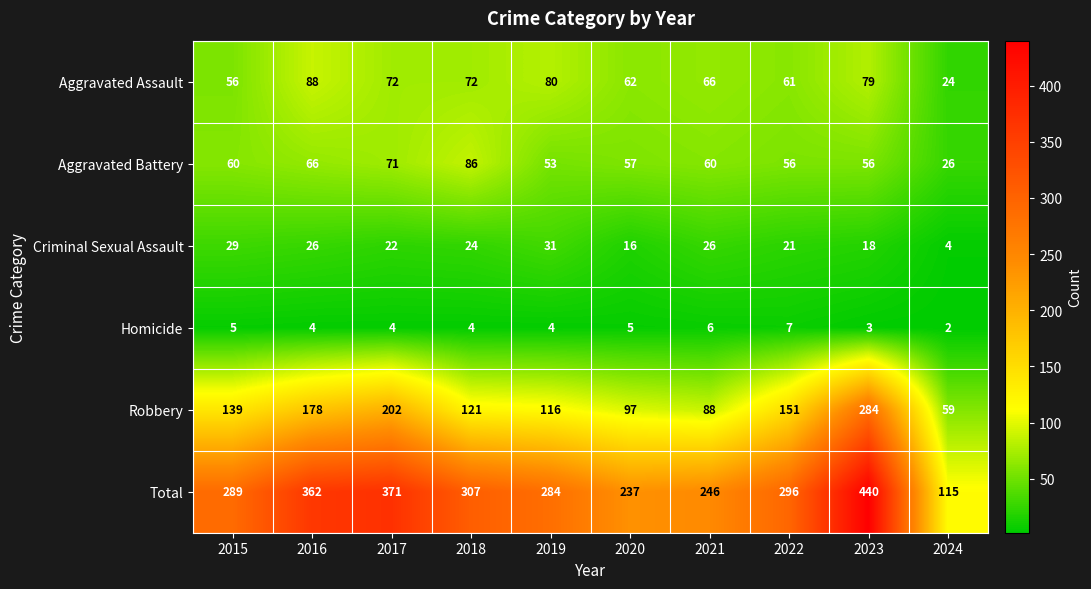

What is the average value of the Robbery series?

144